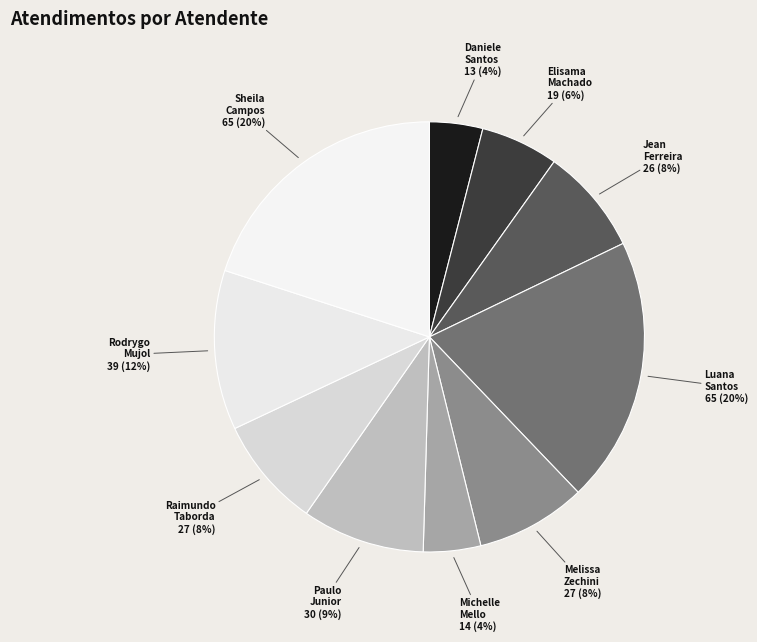

How many slices are in this pie chart?

10